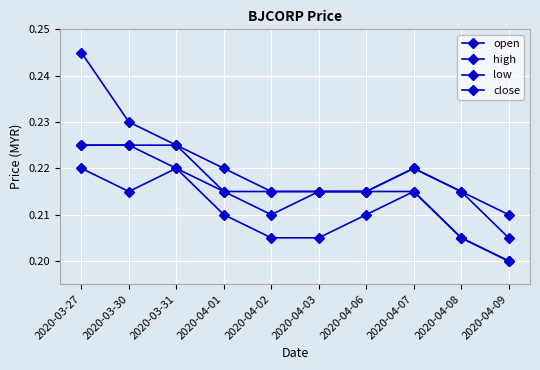

True or false: low and open intersect in this chart.

False